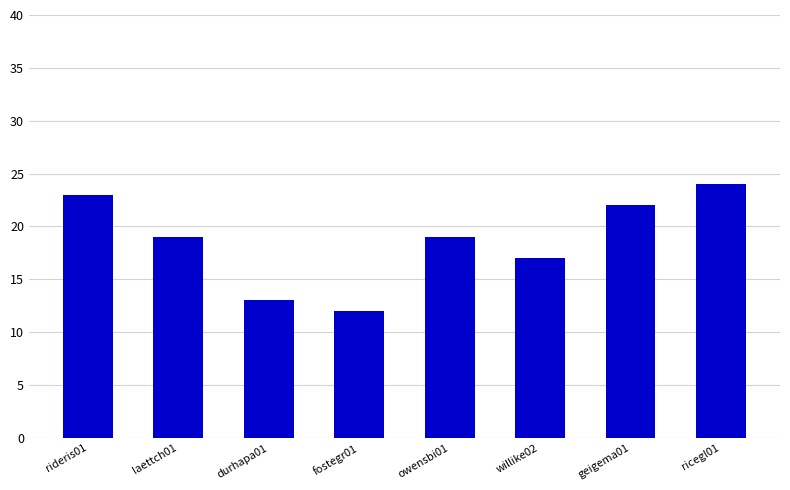

At which label does the data first exceed 19?

rideris01